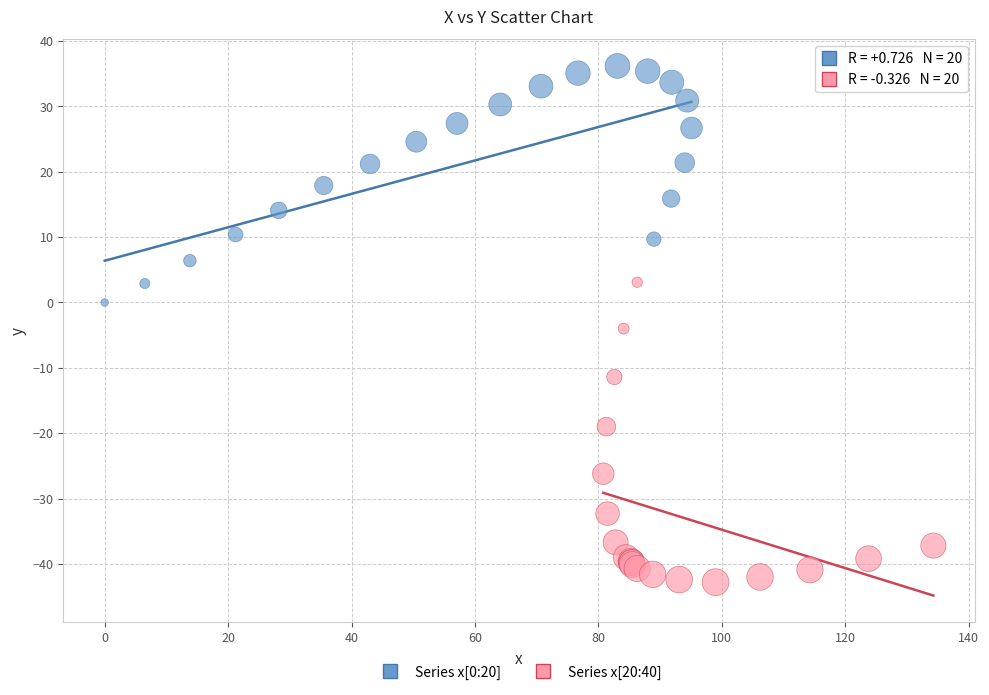

Which series contains the lowest Y value?

Series x[20:40]